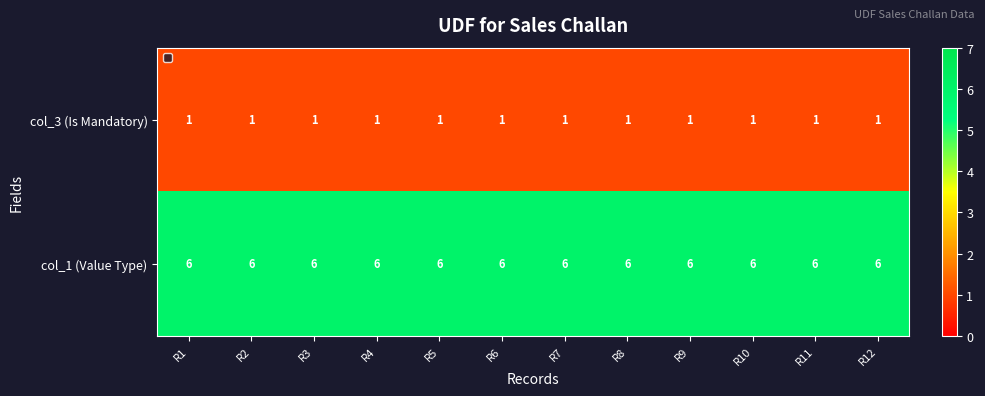

What is the total value across all series at R3?

7